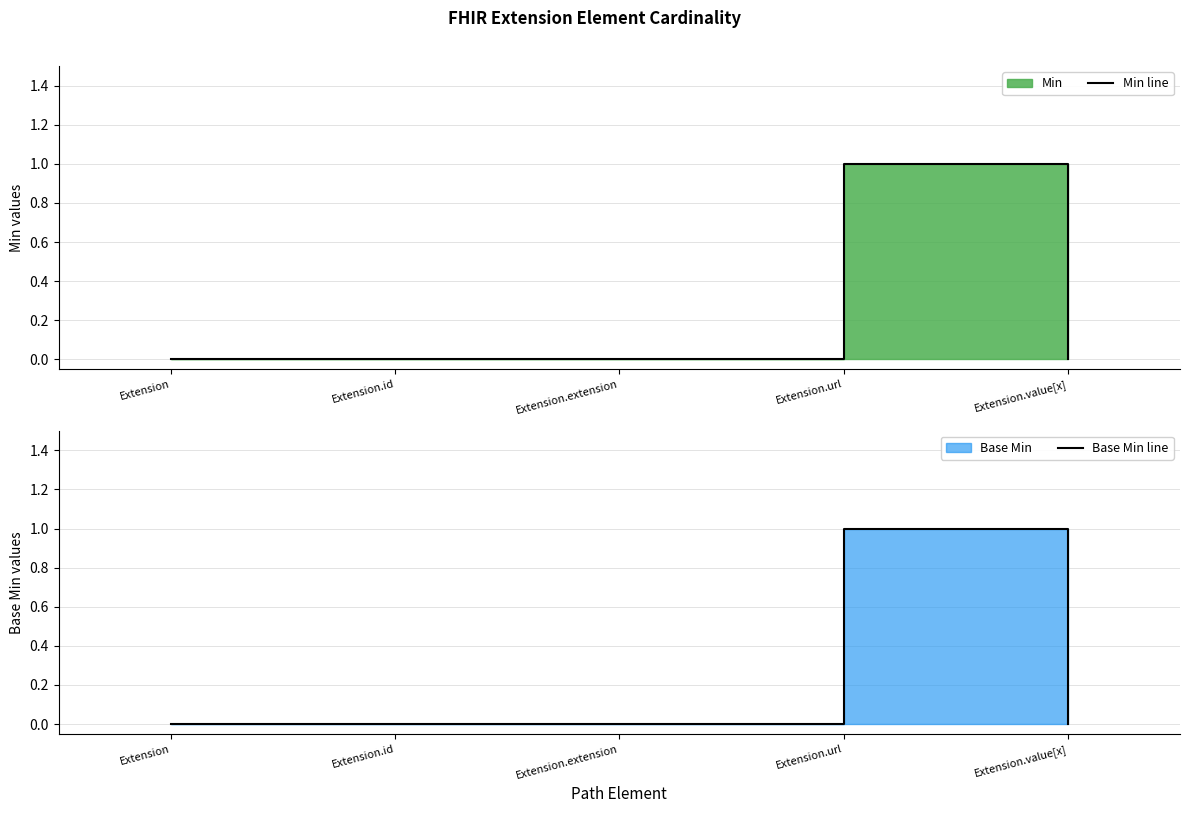

How many interior local peaks does the Base Min line series have?

1